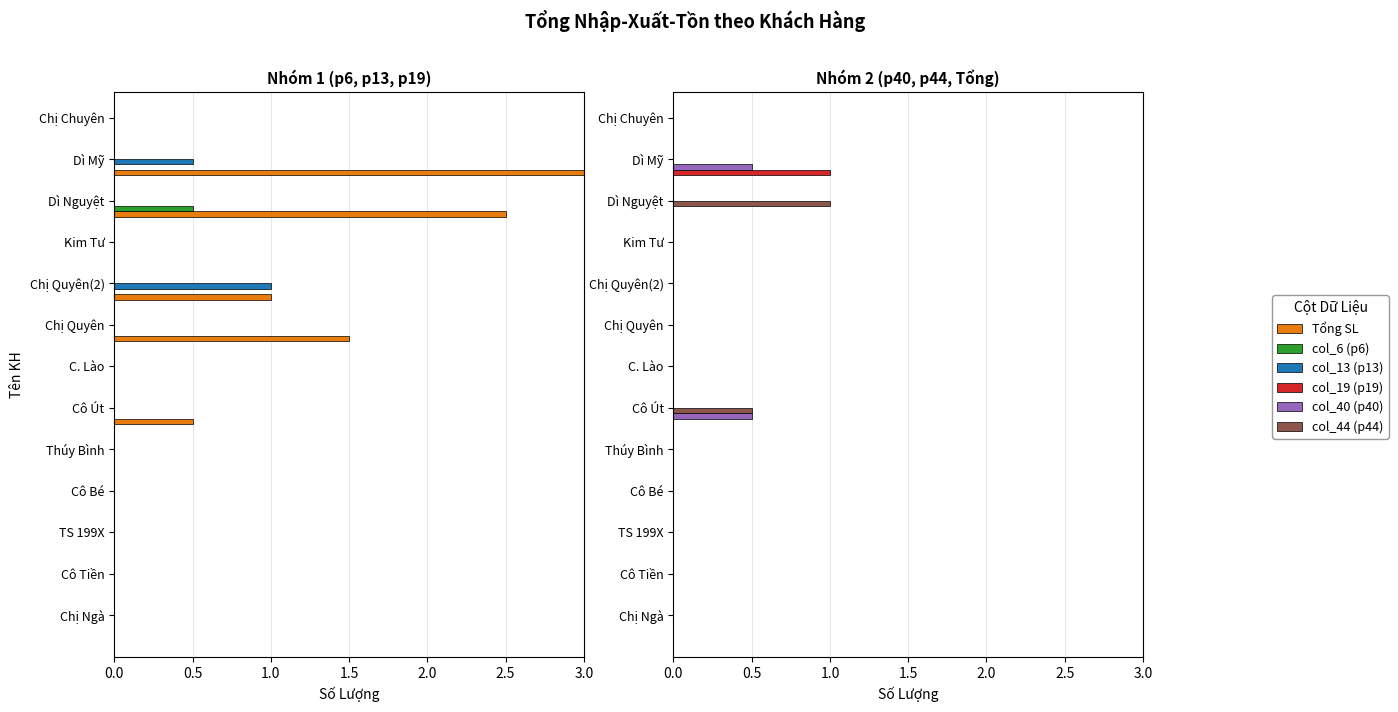

What is the maximum value for col_13 (p13)?

1.0